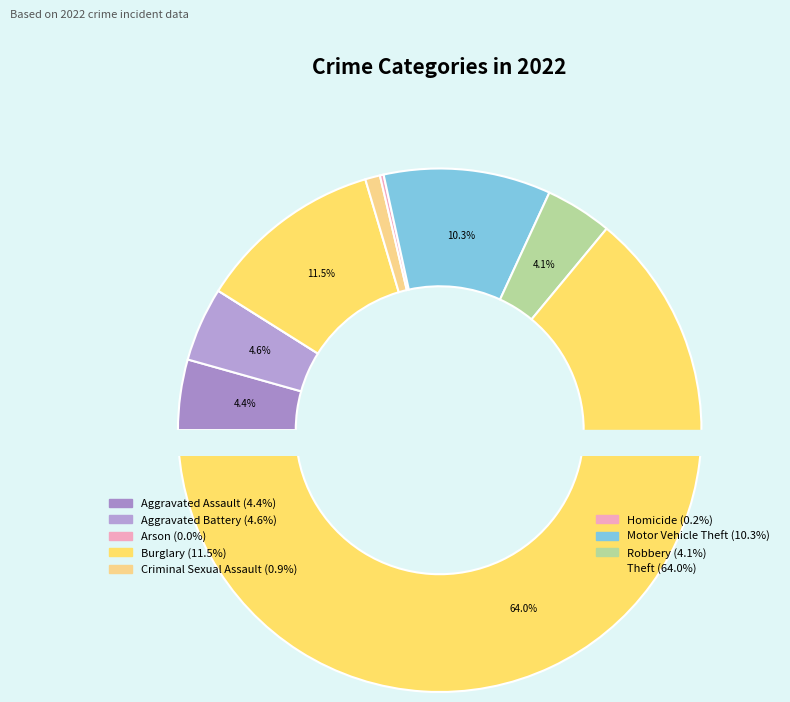

Does Burglary represent more than half of the total?

No